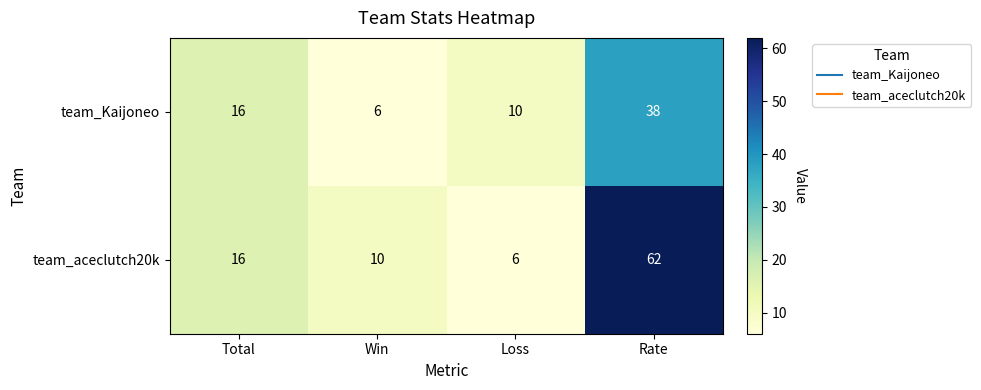

What is the minimum value for team_Kaijoneo?

6